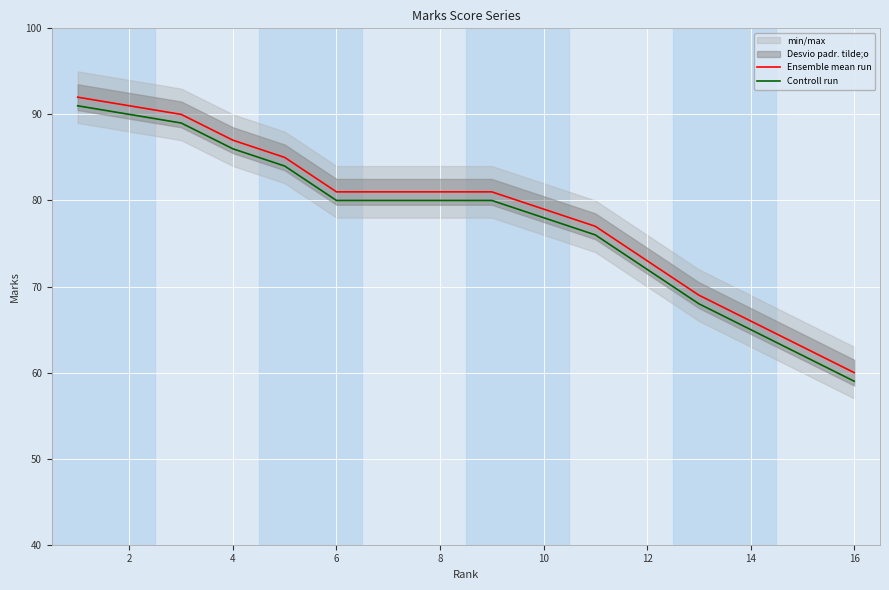

What is the approximate value of Ensemble mean run at 8?

81